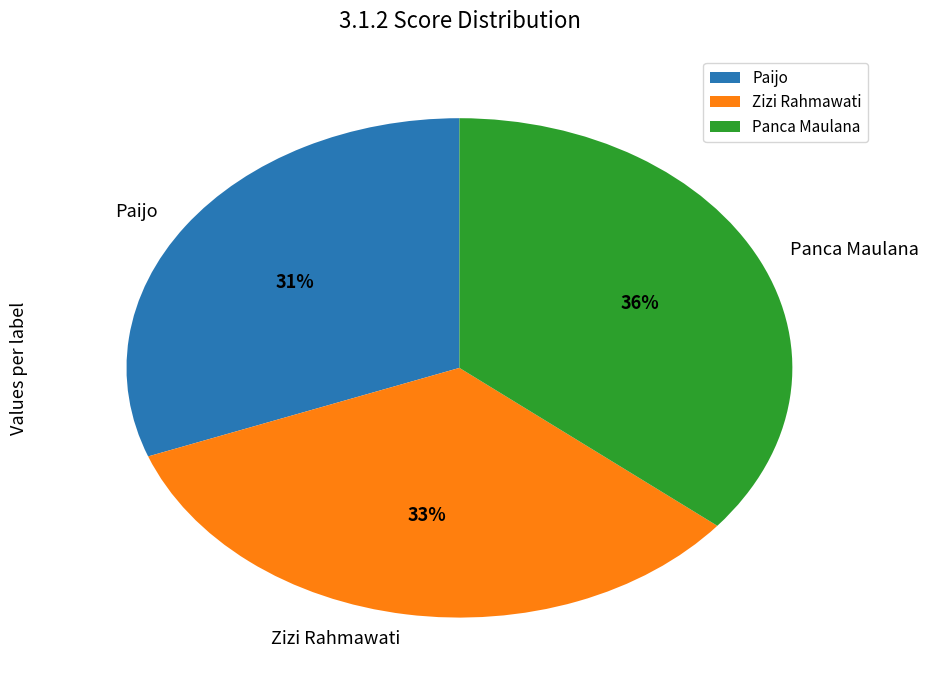

Count the number of slices in the pie.

3